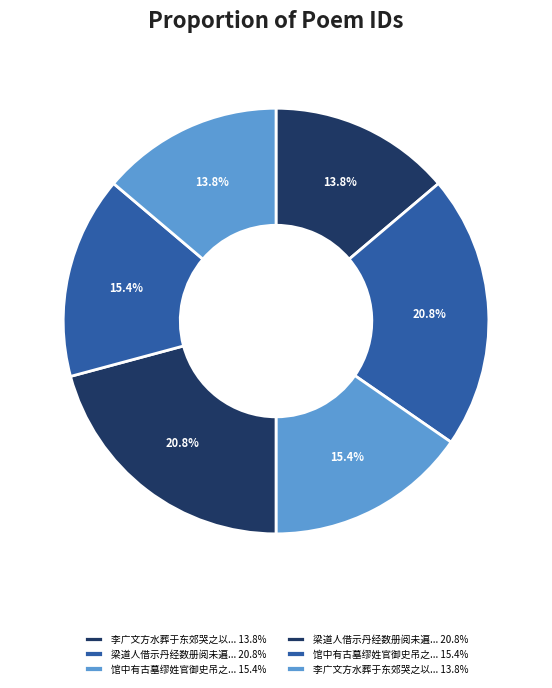

Count the number of slices in the pie.

6